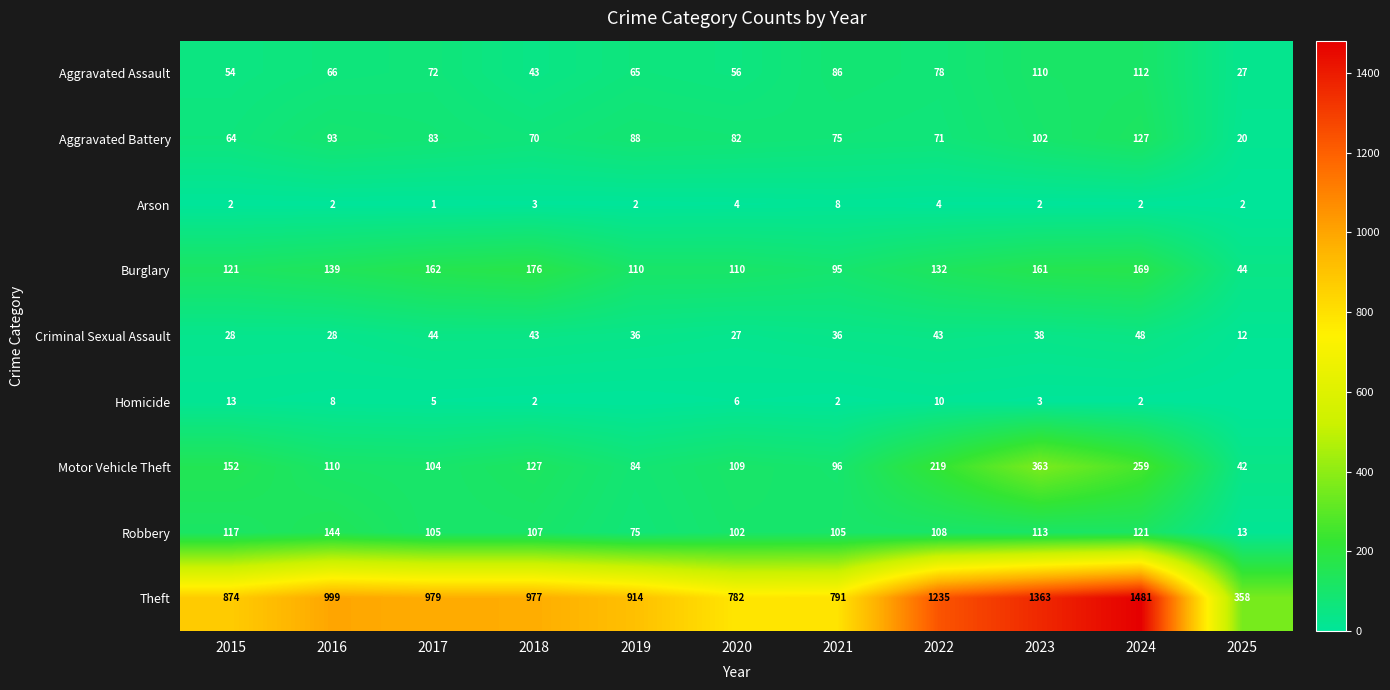

Where does the Aggravated Battery series first go above 82?

2016